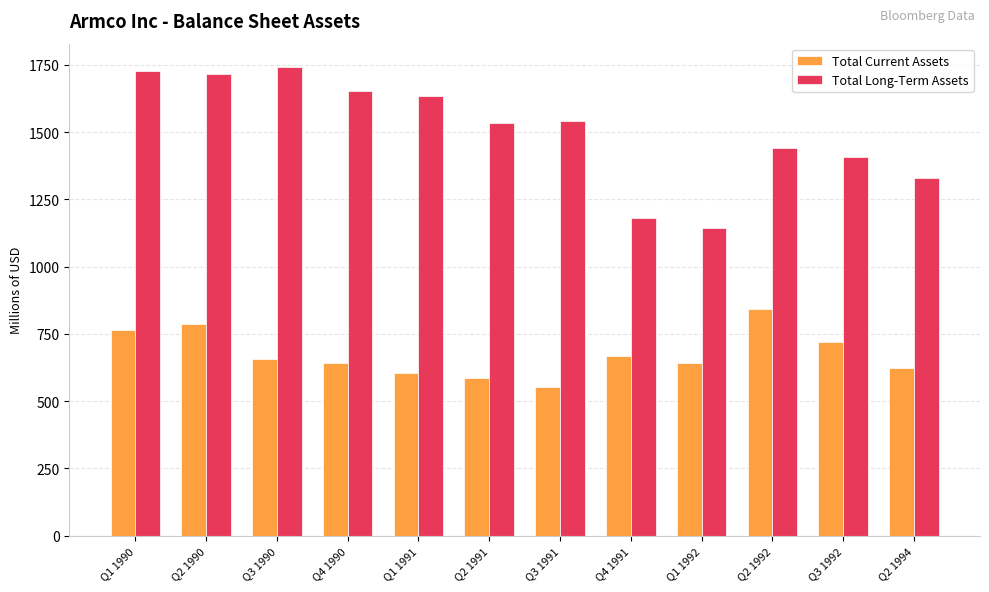

Rank the series by their maximum value, from highest to lowest.

Total Long-Term Assets, Total Current Assets